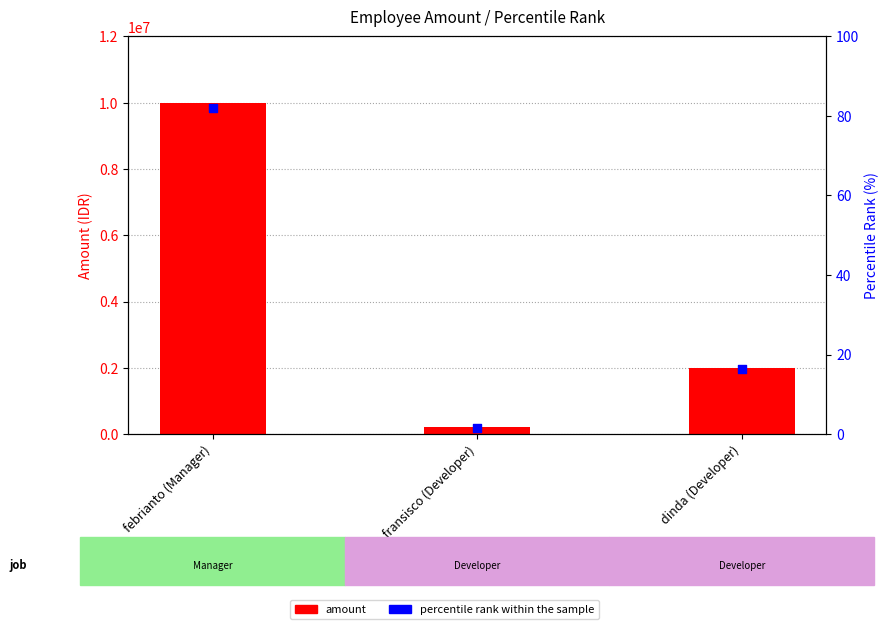

What are all the series names shown in the legend?

amount, percentile rank within the sample